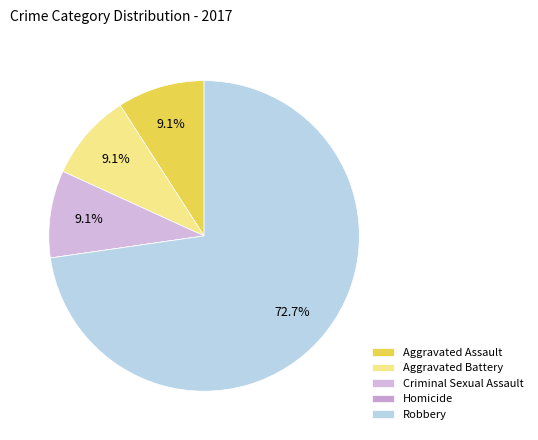

What is the largest slice in the pie chart?

Robbery